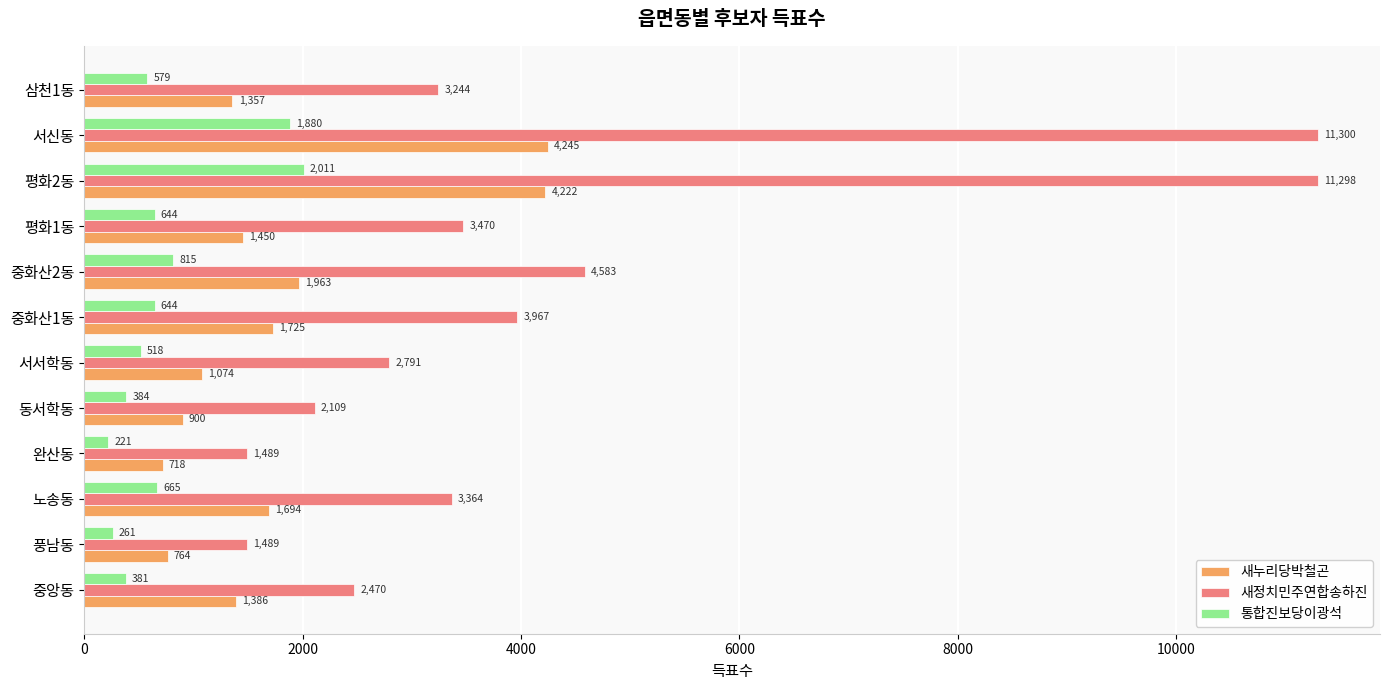

What is the difference between the 통합진보당이광석 values at 평화1동 and 평화2동?

1367